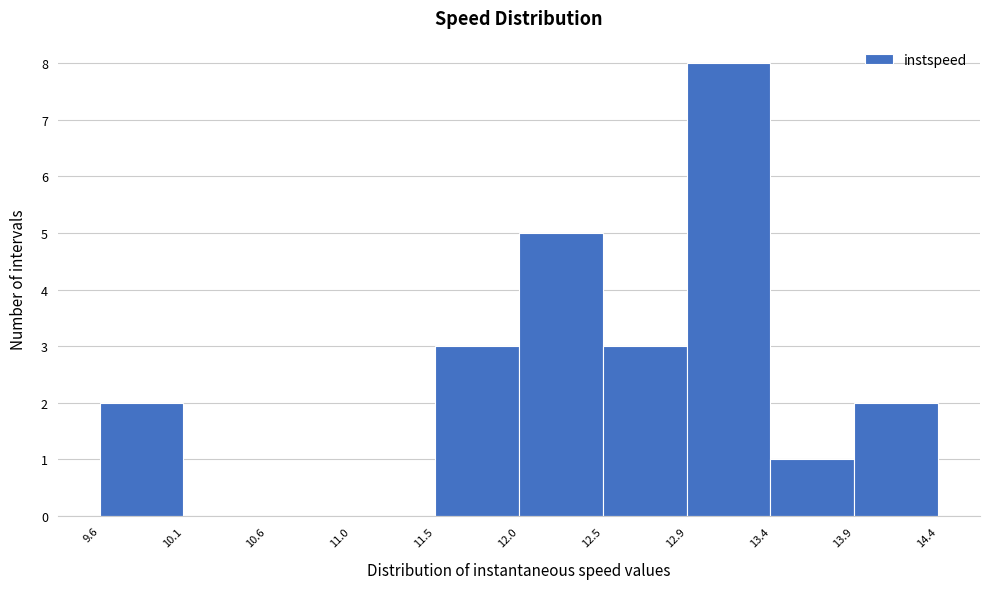

Over which range of the x-axis is the bar tallest?

12.9 to 13.4